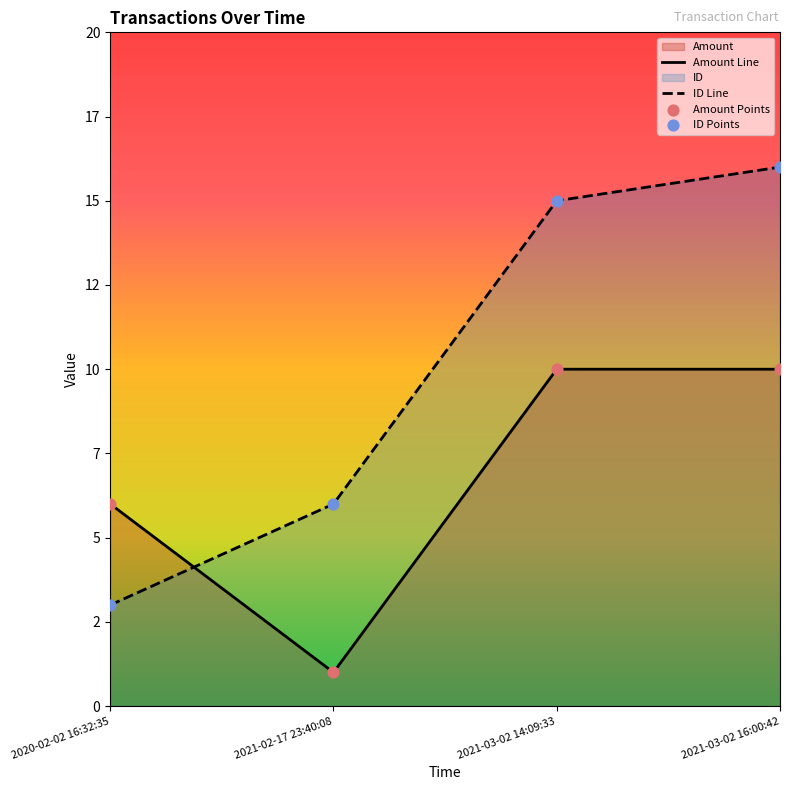

Which series contains the highest Y value?

ID